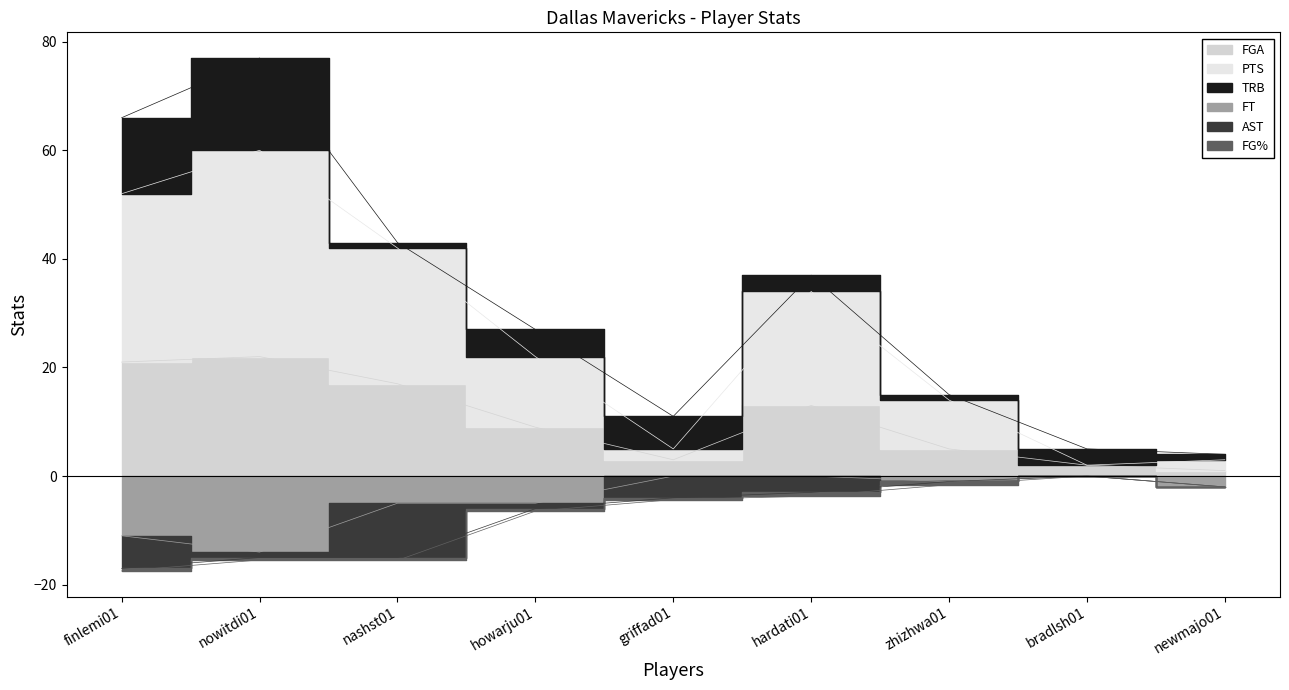

What is the average value of the FGA series?

10